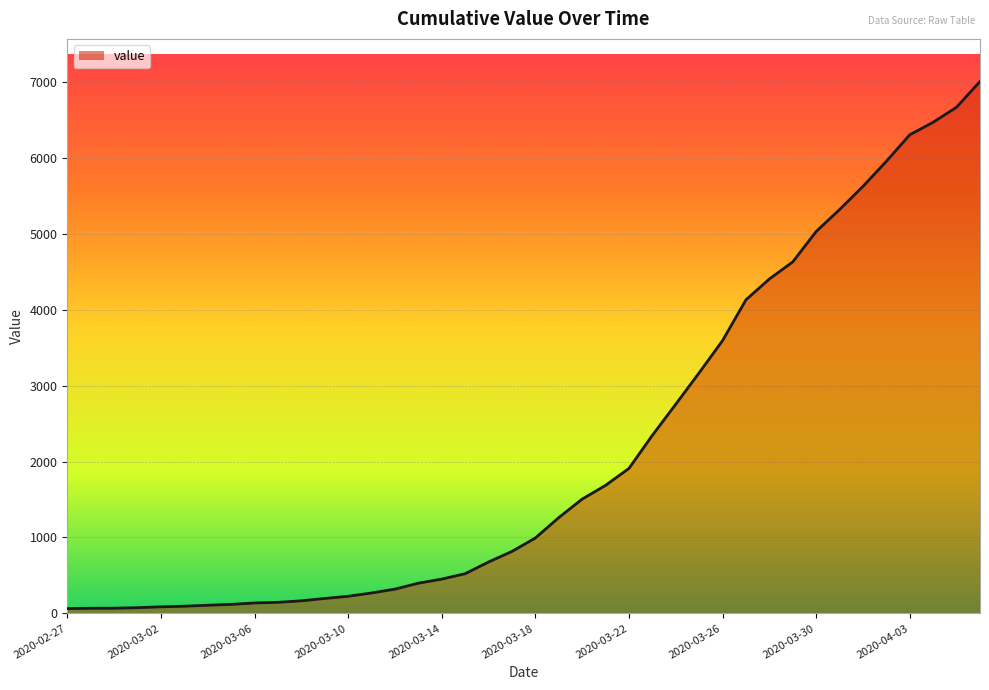

What is the greatest value displayed?

7003